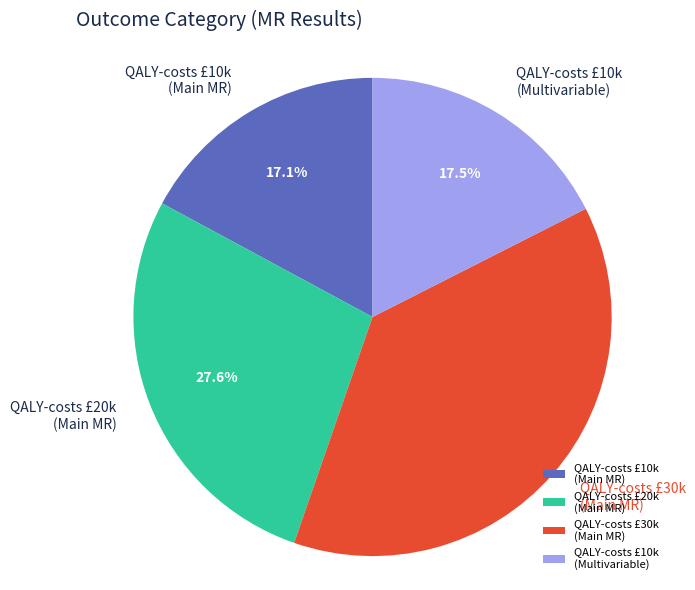

Count the number of slices in the pie.

4